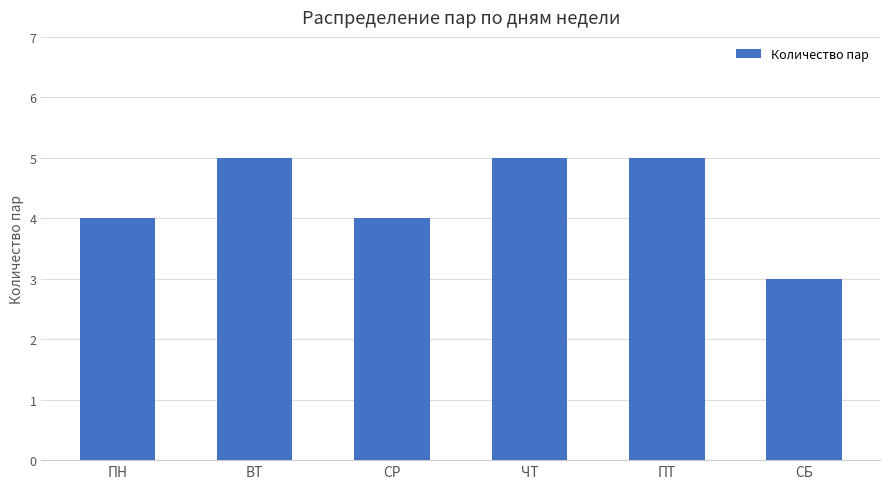

How many bars are there in total?

6